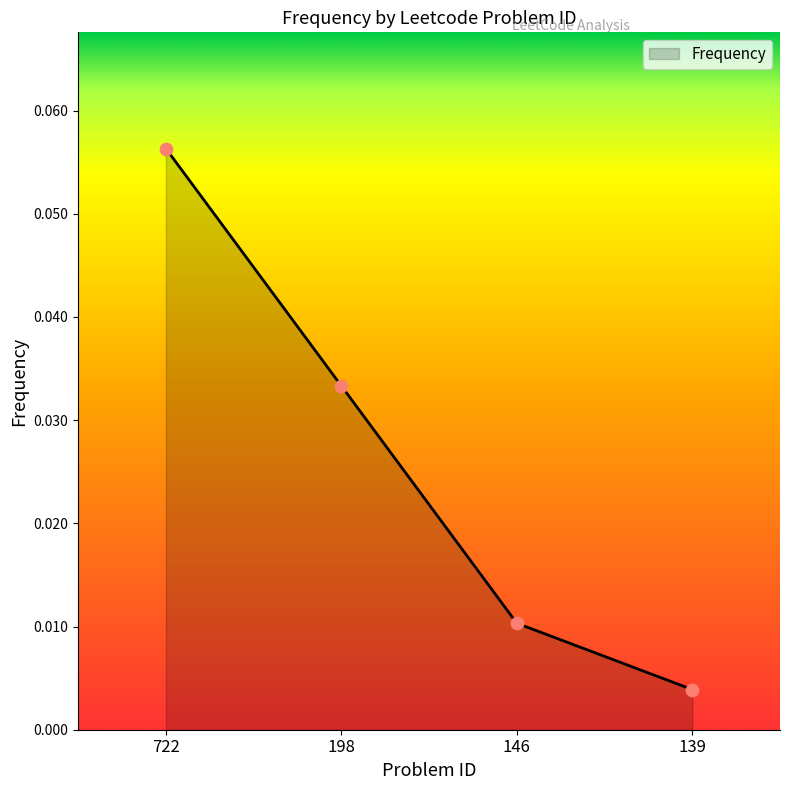

Between 198 and 139, which is larger?

198